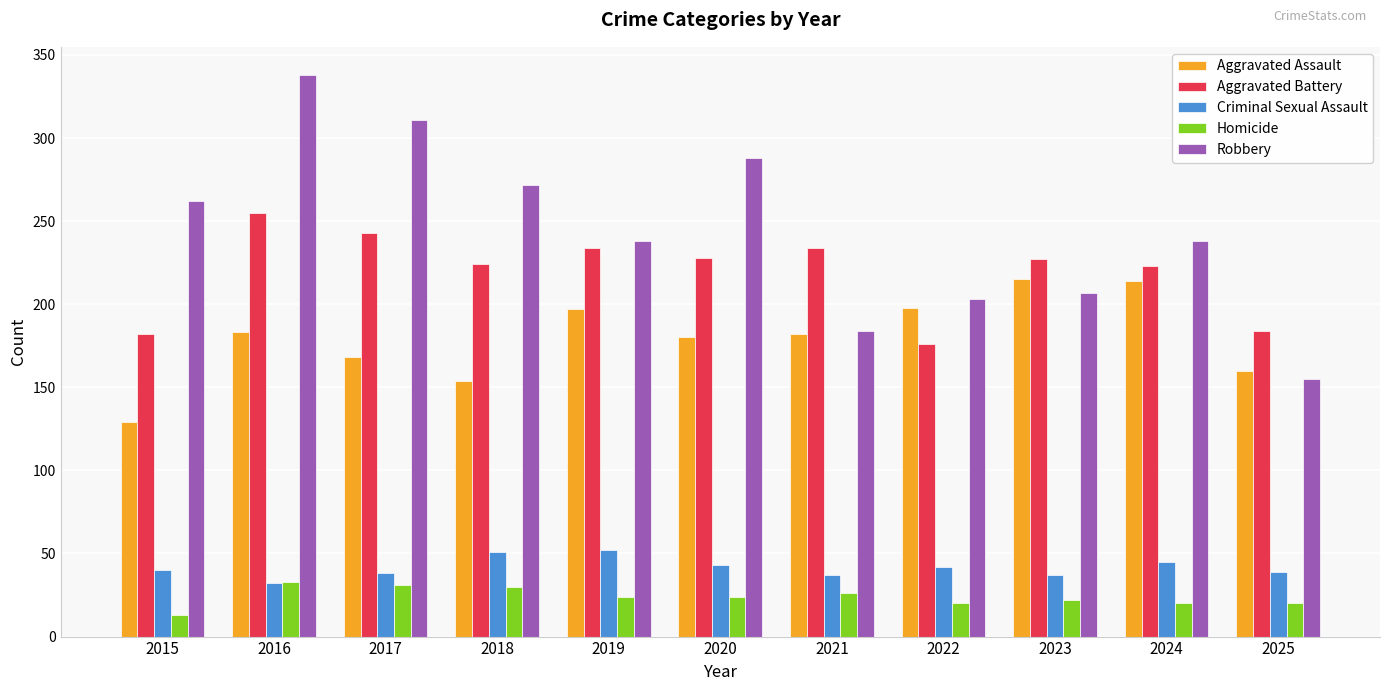

How many groups of bars are there?

11